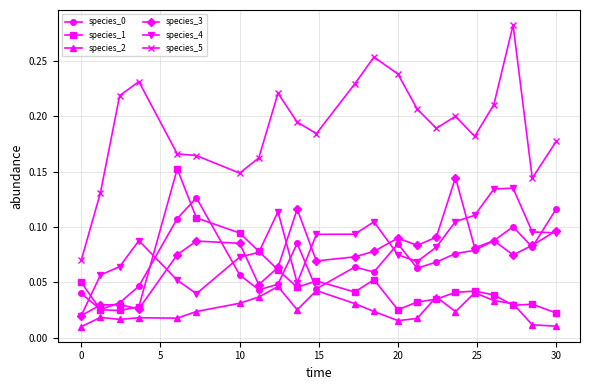

Count the species_3 values in the range 0 to 1.

22